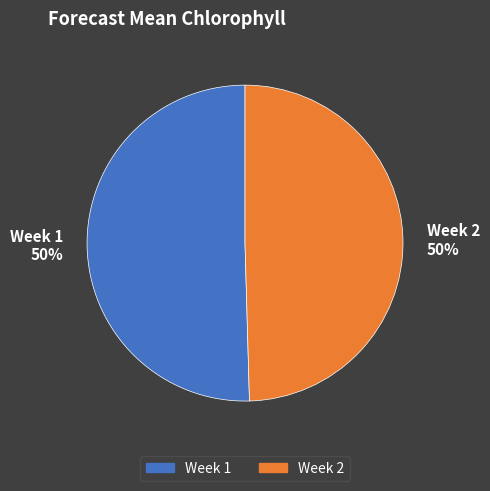

Is it true that Week 1 is 60% of the pie?

False